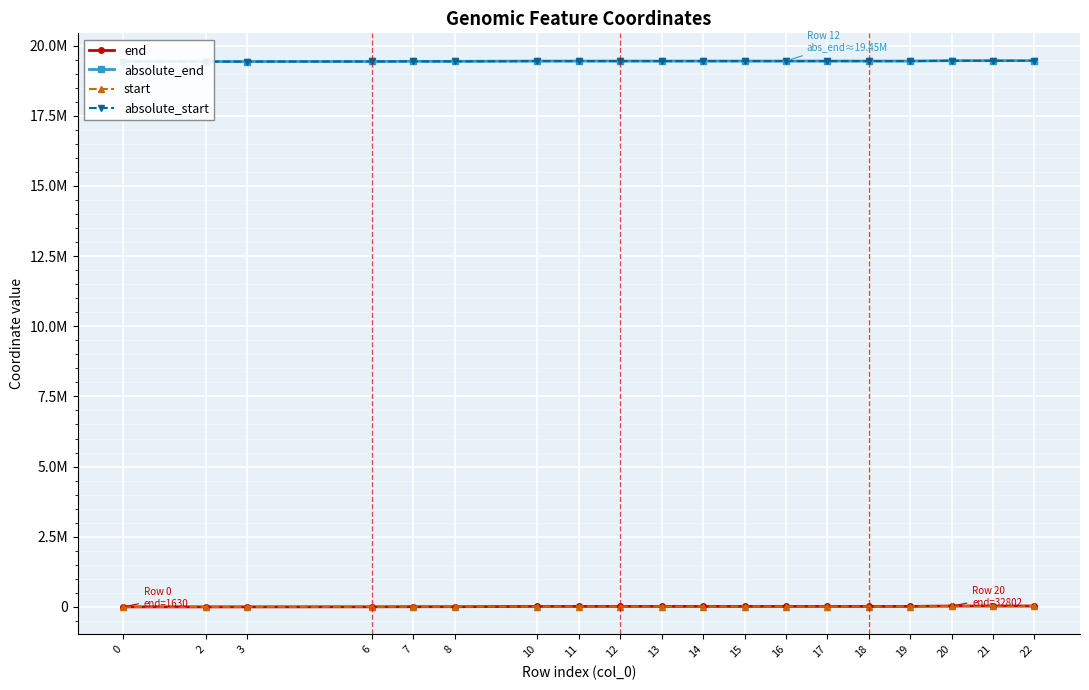

Reading left to right, what are all the values shown in this chart?

end: 1630	1630	1630	4005	7862	7862	18483	18483	18979	18262	18387	18393	18493	18979	18083	18903	32802	32651	32651
absolute_end: 19430518	19430518	19430518	19432893	19436750	19436750	19447371	19447371	19447867	19447150	19447275	19447281	19447381	19447867	19446971	19447791	19461690	19461539	19461539
start: 0	0	0	3110	5870	5870	15215	15215	15215	15250	15250	15250	15250	15250	15425	15425	28072	28113	28113
absolute_start: 19428888	19428888	19428888	19431998	19434758	19434758	19444103	19444103	19444103	19444138	19444138	19444138	19444138	19444138	19444313	19444313	19456960	19457001	19457001